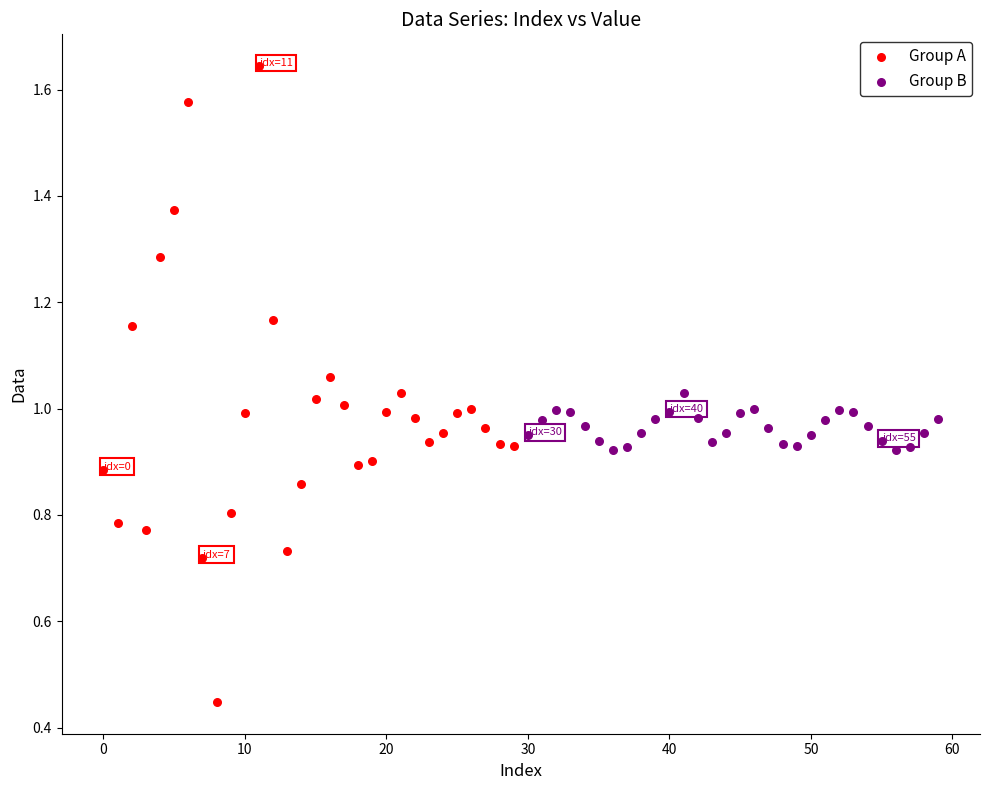

Which series contains the highest Y value?

Group A